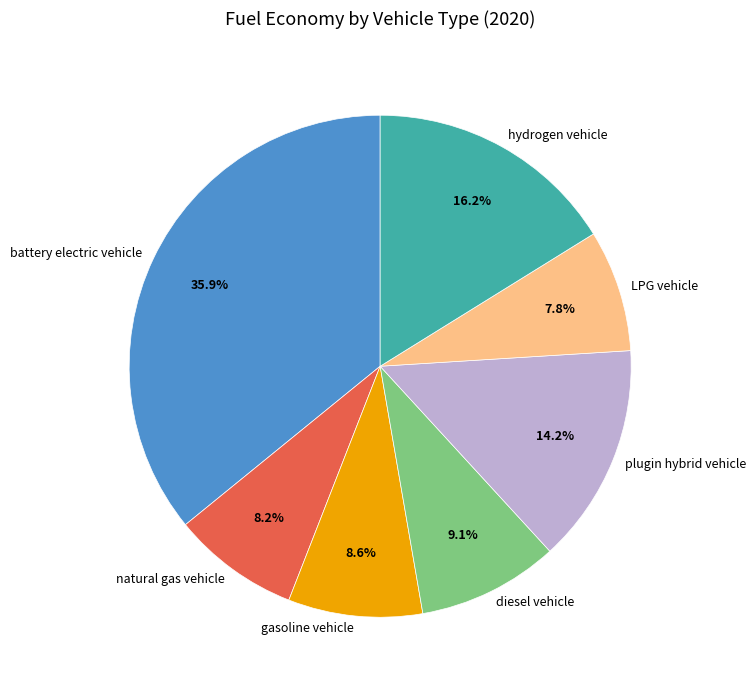

Which slice is the largest?

battery electric vehicle